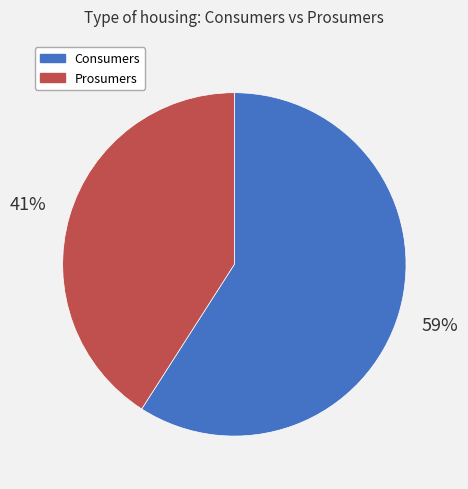

How many slices are in this pie chart?

2